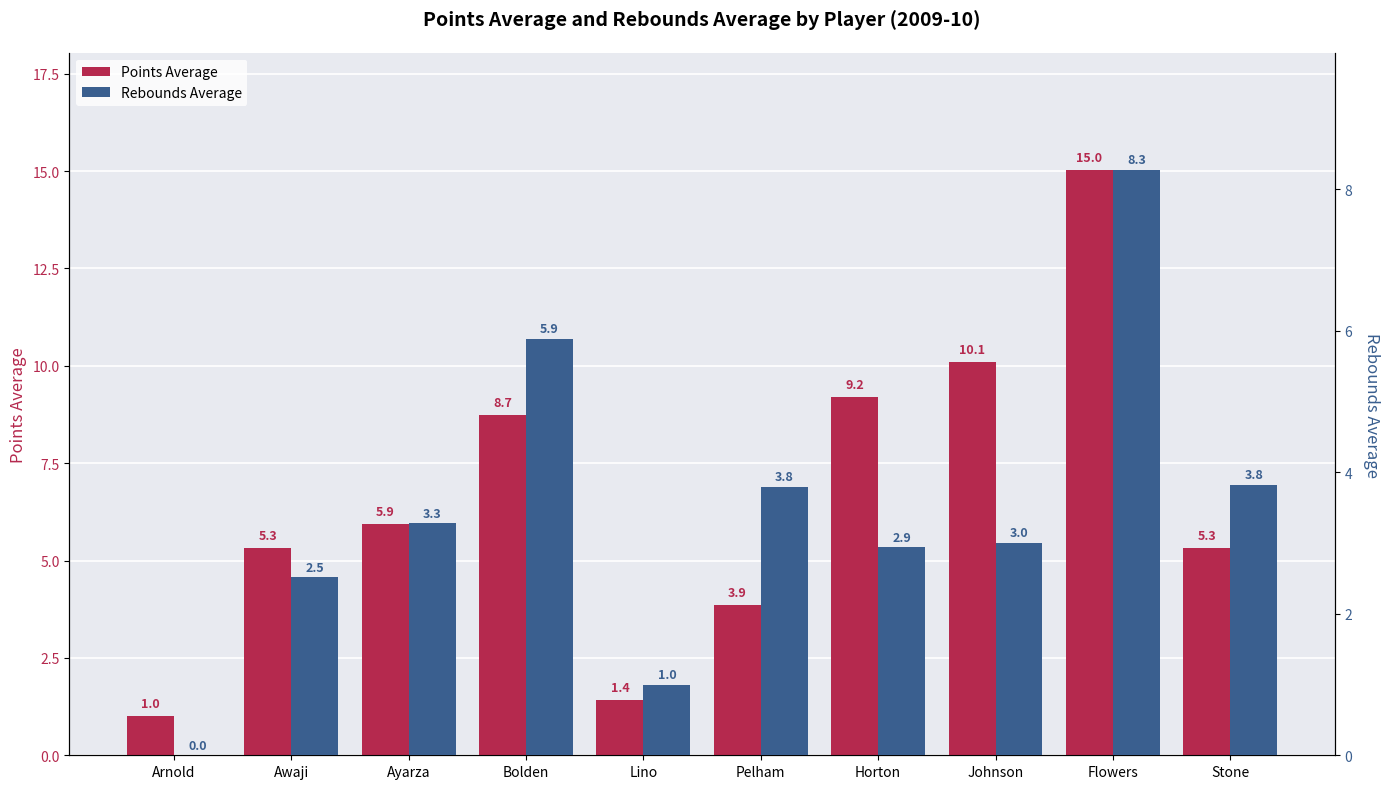

Rank the categories by Rebounds Average value from lowest to highest.

Arnold, Lino, Awaji, Horton, Johnson, Ayarza, Pelham, Stone, Bolden, Flowers